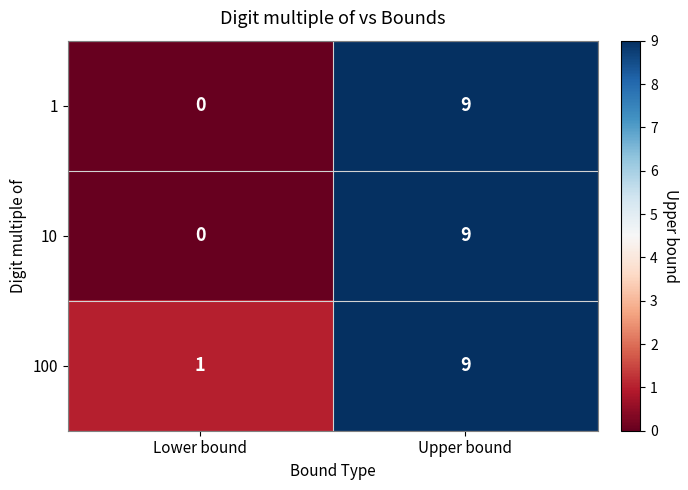

How many data points in 1 are less than 9?

1